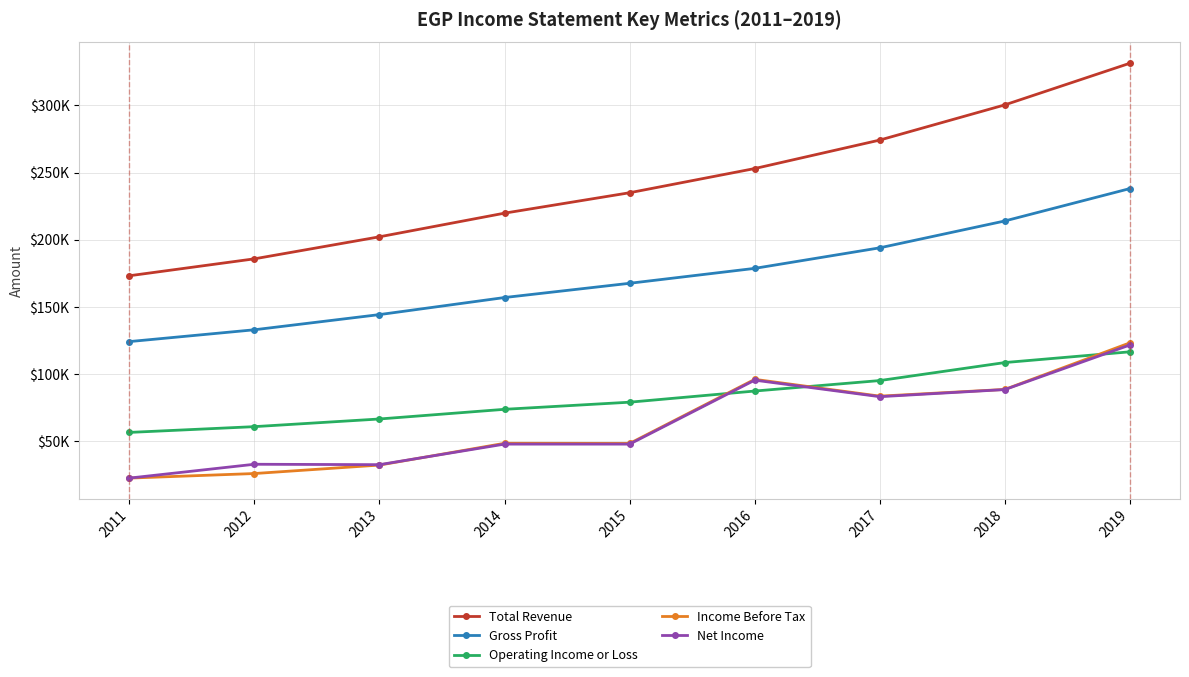

What is the maximum value for Net Income?

121700